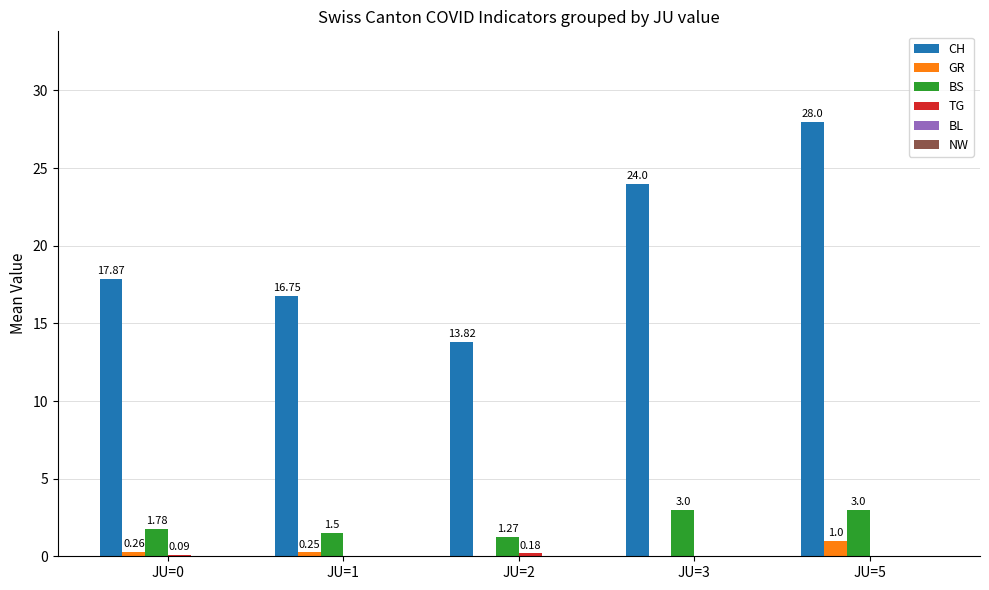

What is the sum of all CH values?

100.4